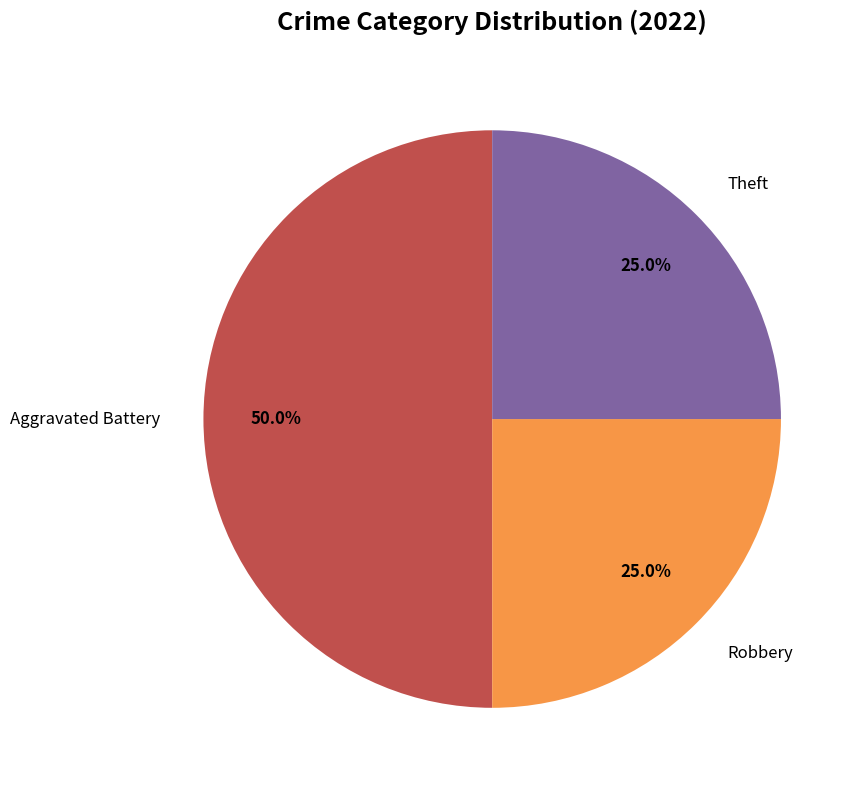

Do Aggravated Battery and Theft together represent more than half of the pie?

Yes